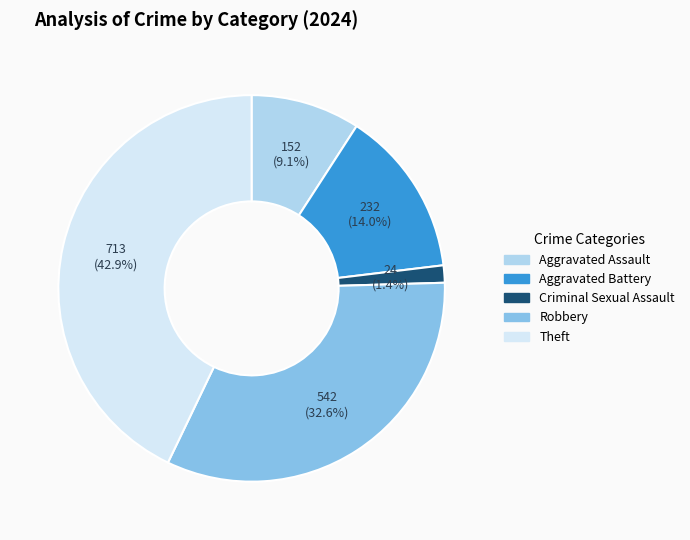

The Theft slice represents 29% of the pie. True or false?

False